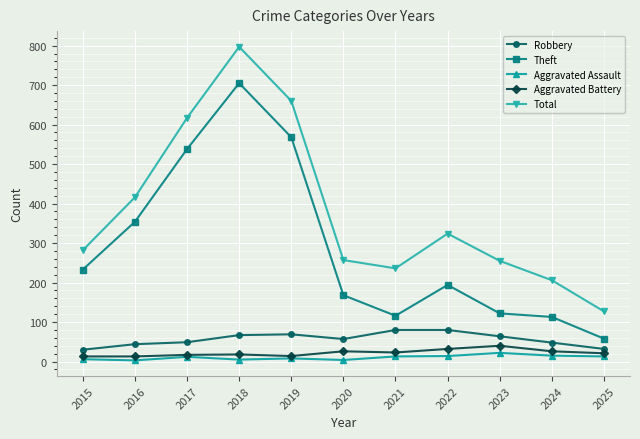

The Aggravated Battery series shows 21 at 2025. True or false?

True